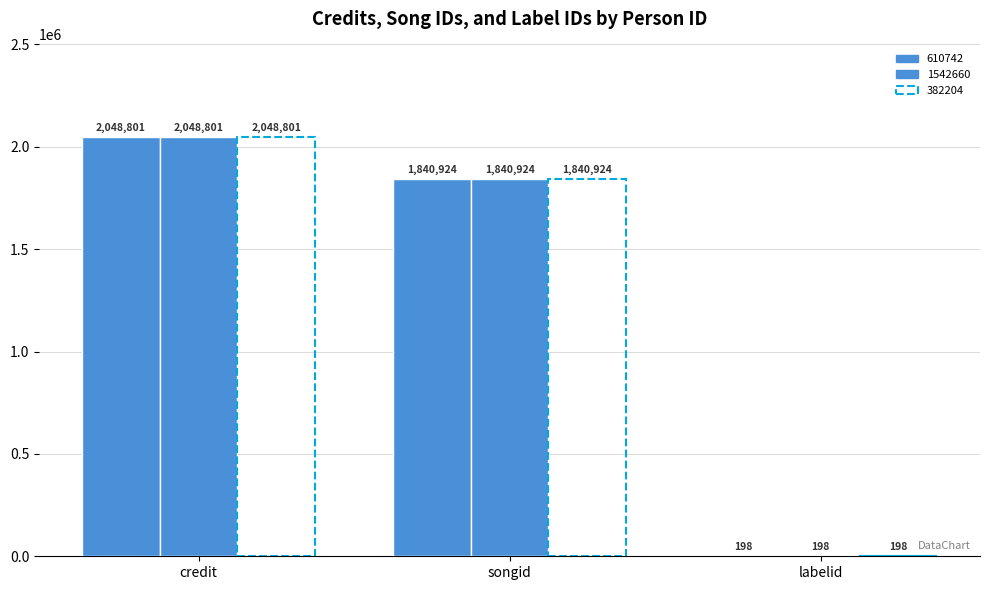

Count the number of categories in the chart.

3